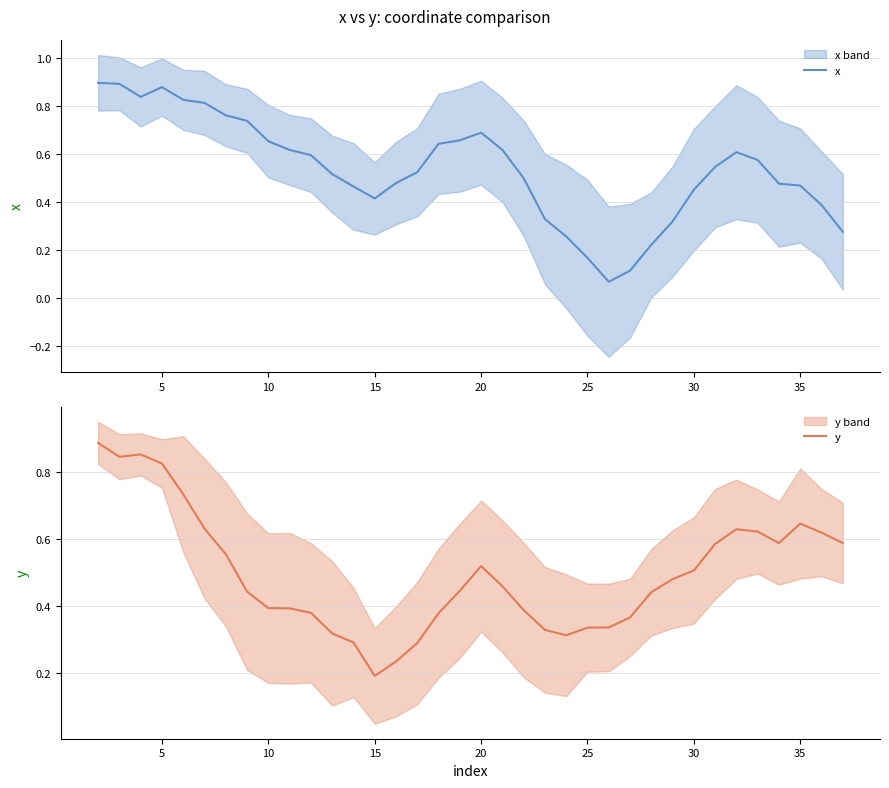

What are all the series names shown in the legend?

x, y